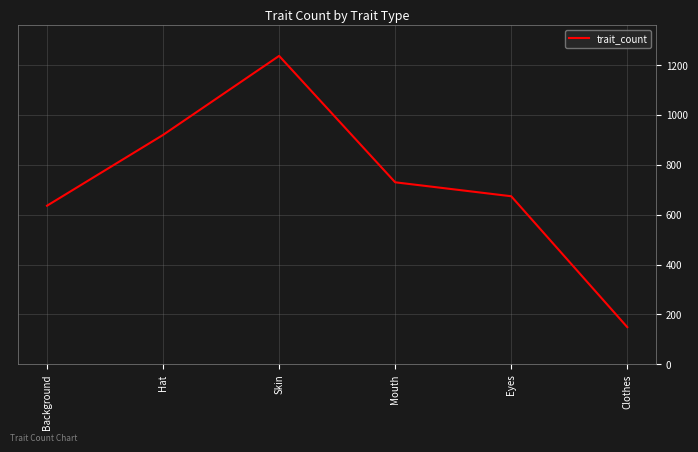

What is the smallest value displayed?

149